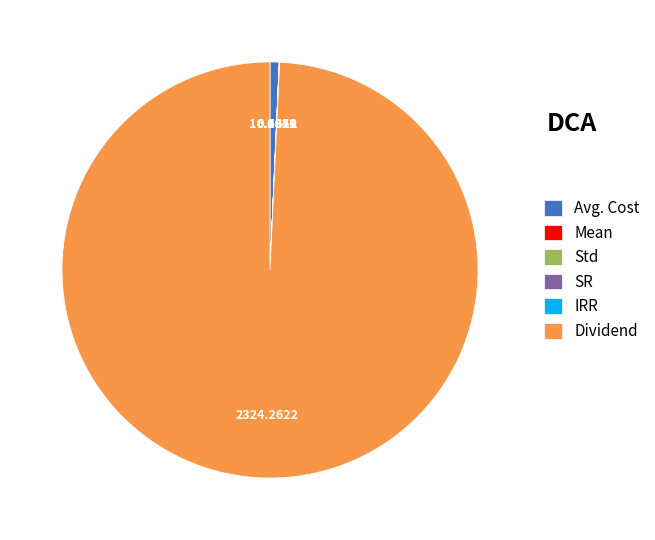

Is there any slice that represents more than half of the pie?

Yes